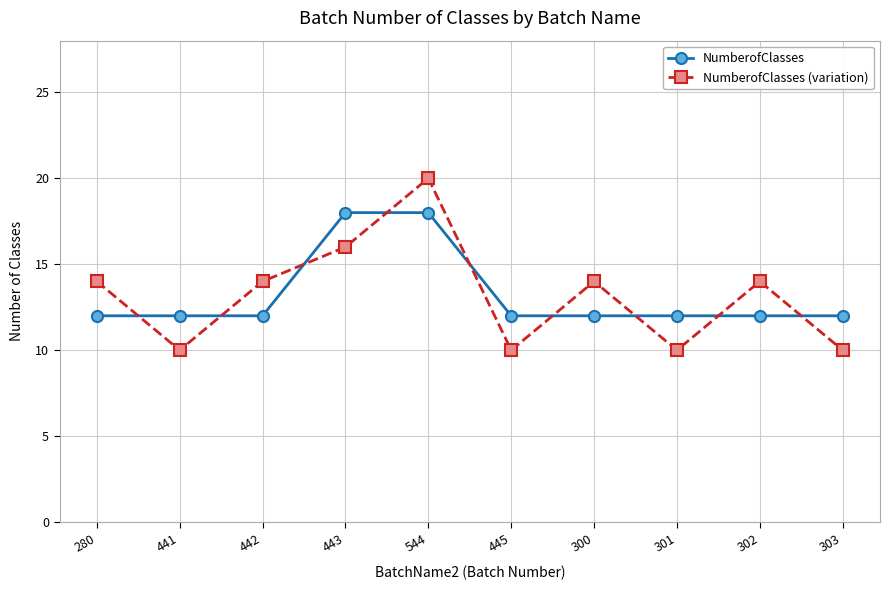

Between which two adjacent categories do NumberofClasses (variation) and NumberofClasses first intersect?

280 and 441